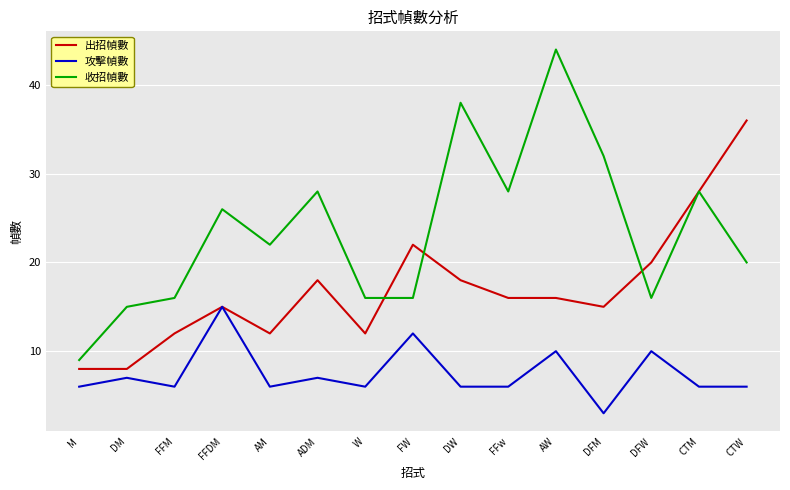

Which series has the largest total across all categories?

收招幀數